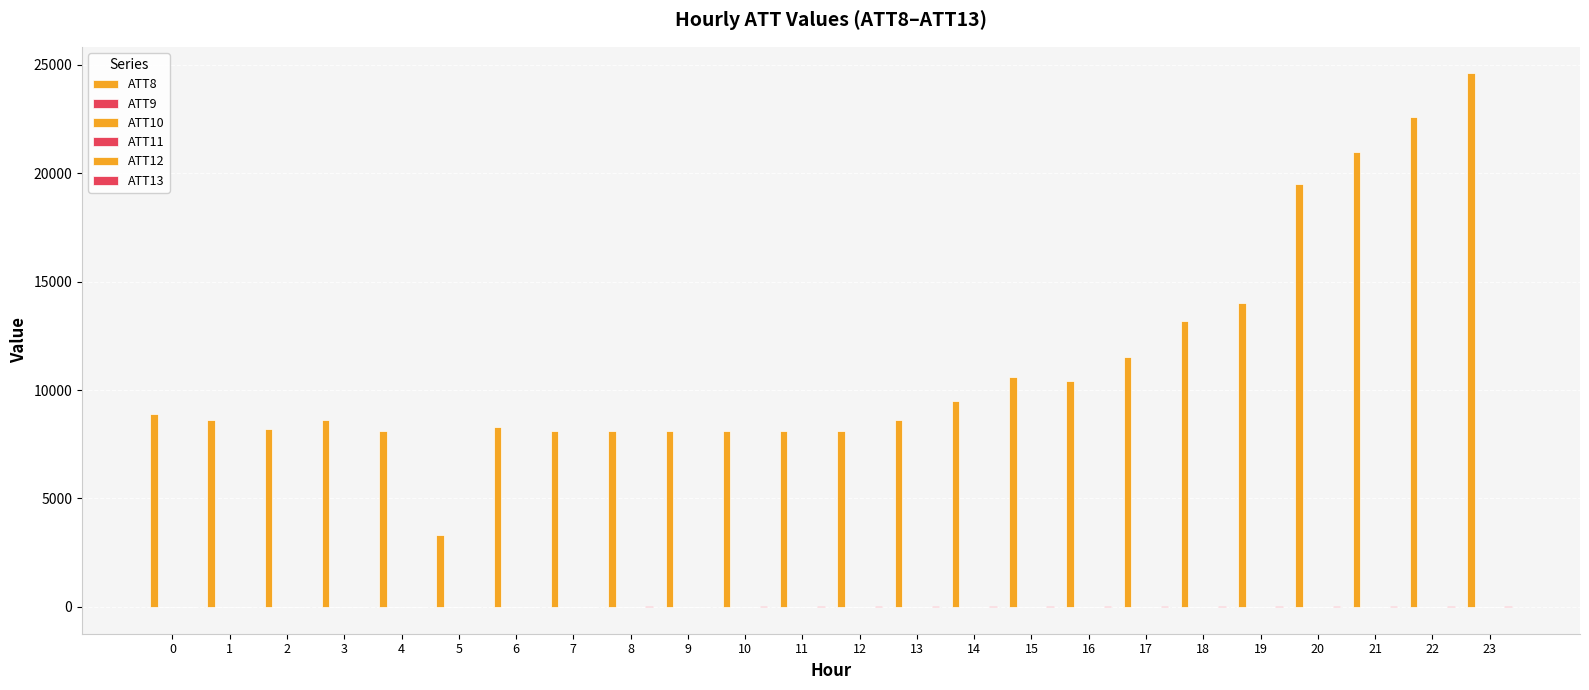

Is the value of ATT12 at 9 greater than the value of ATT10 at 23?

Yes